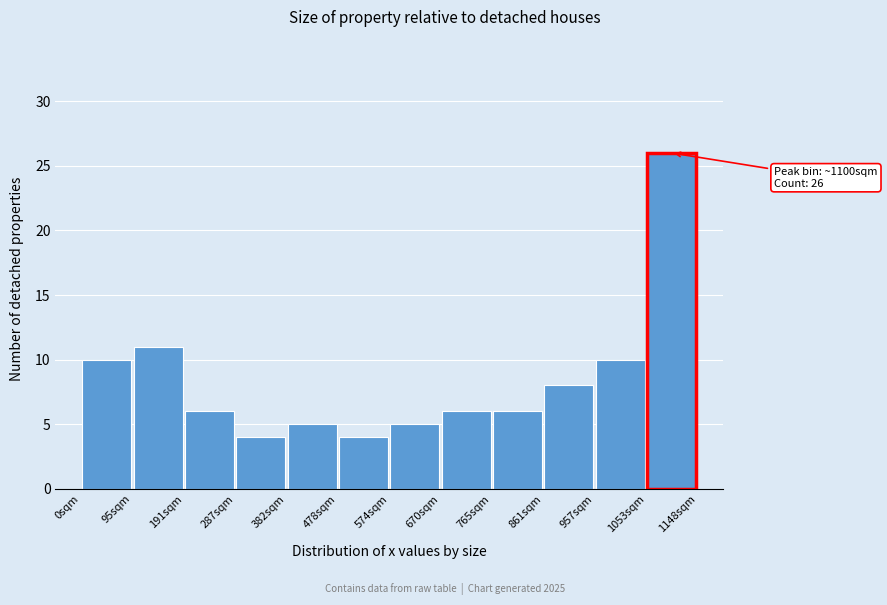

Which range on the x-axis has the tallest bar?

1050 to 1150